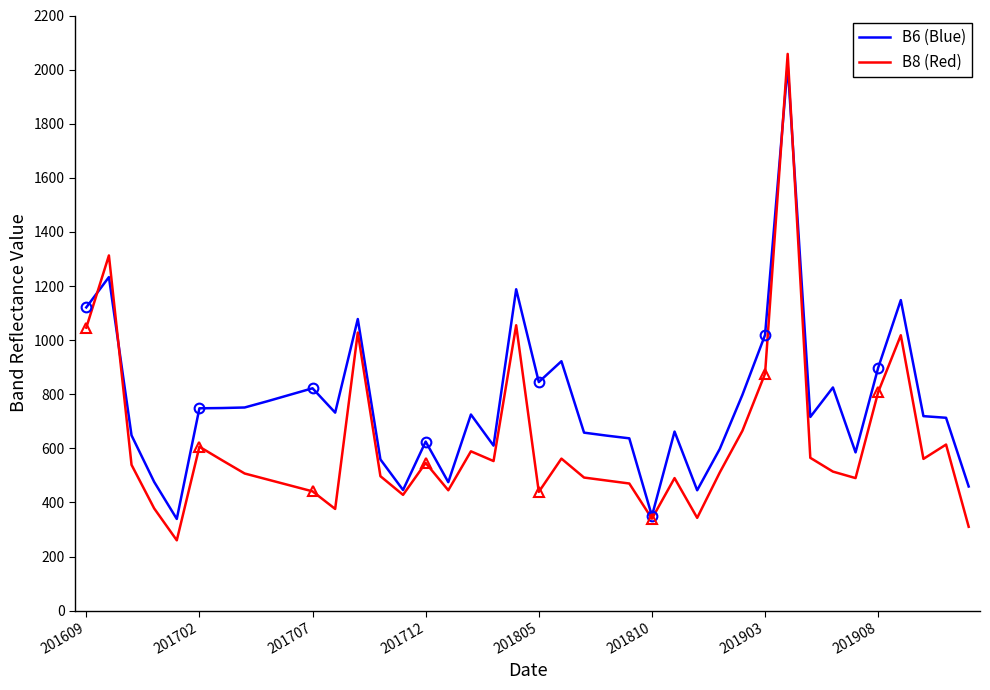

What is the value of the B8 (Red) point at the 30th from the left?

665